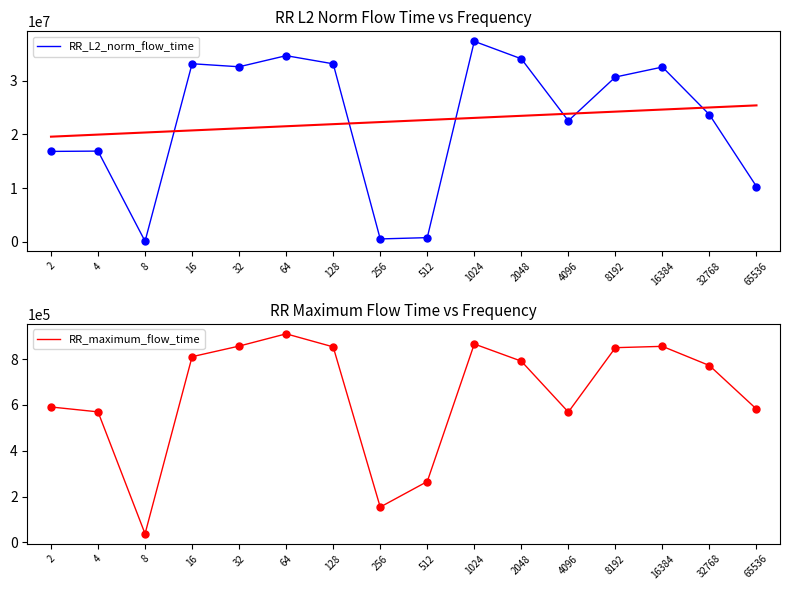

What are all the series names shown in the legend?

RR_L2_norm_flow_time, RR_maximum_flow_time